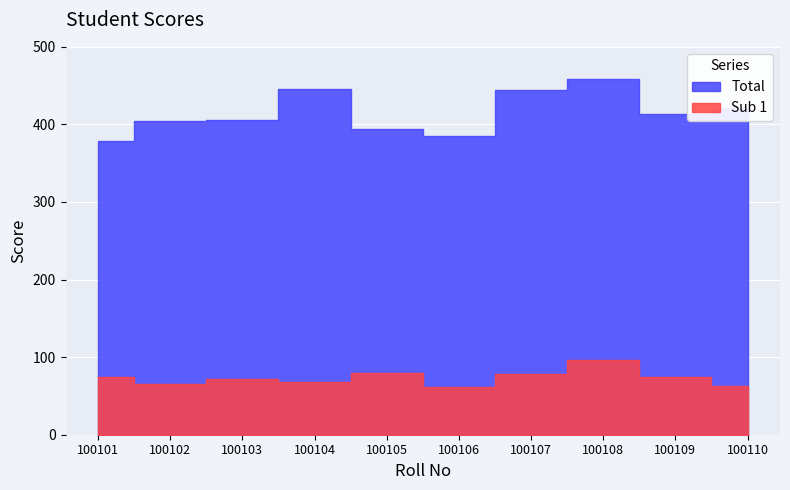

What is the sum of all Total values?

4152